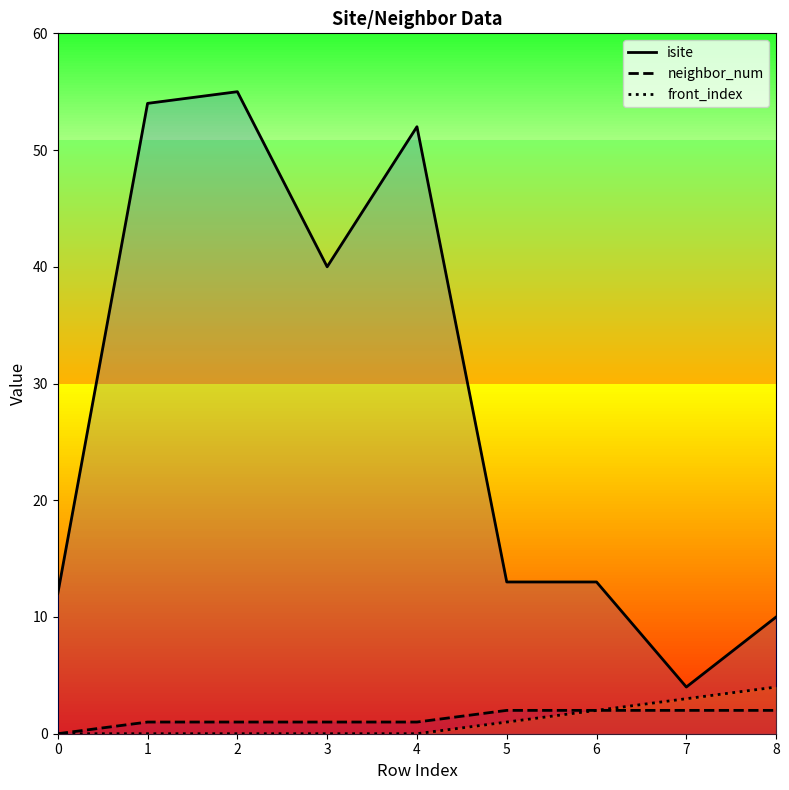

At which category does the chart reach its peak across all series?

2